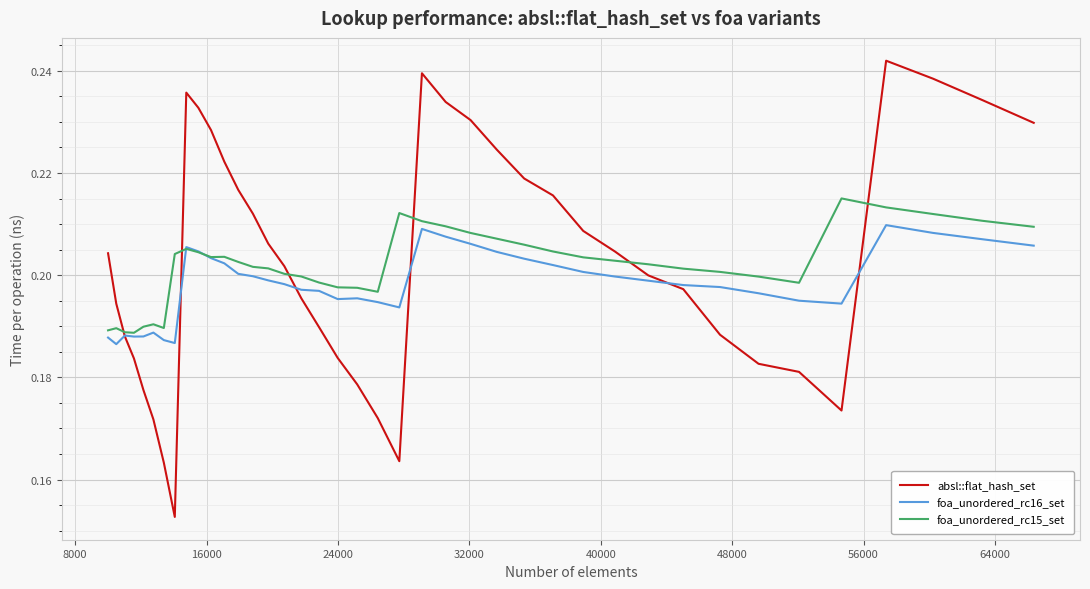

Rank the series by their maximum value, from highest to lowest.

absl::flat_hash_set, foa_unordered_rc15_set, foa_unordered_rc16_set